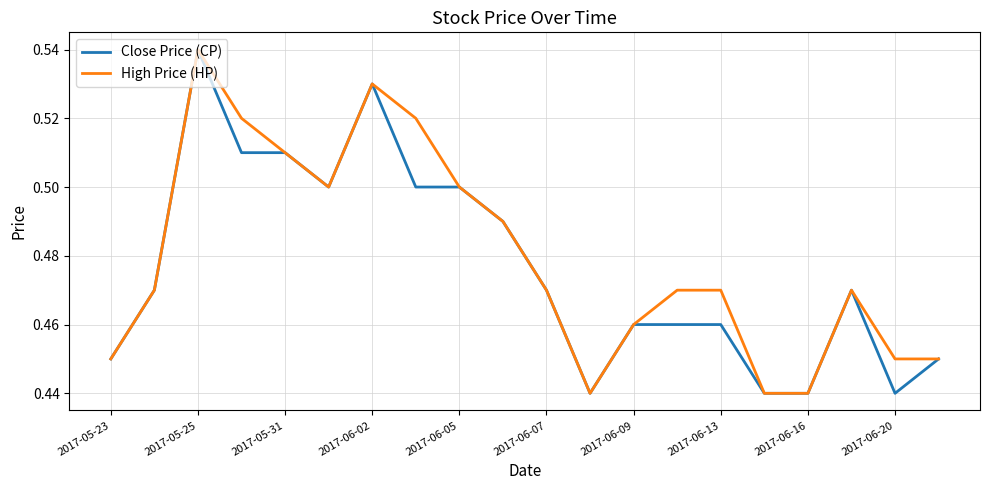

How many lines are shown in the chart?

2